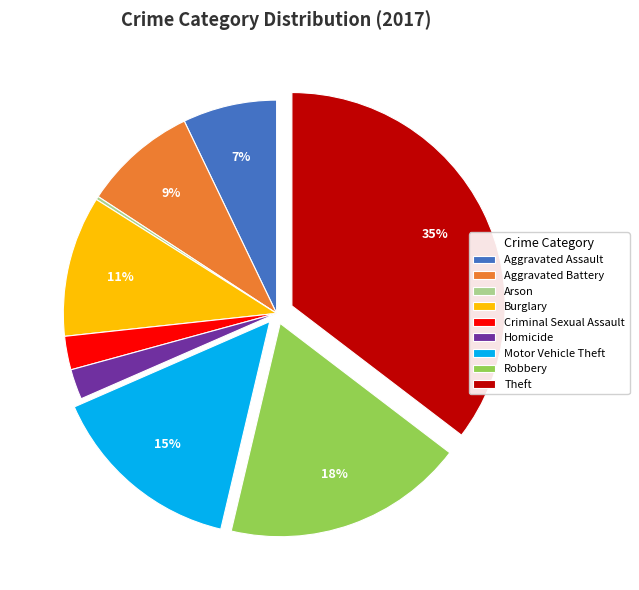

Which category has the biggest portion of the pie?

Theft